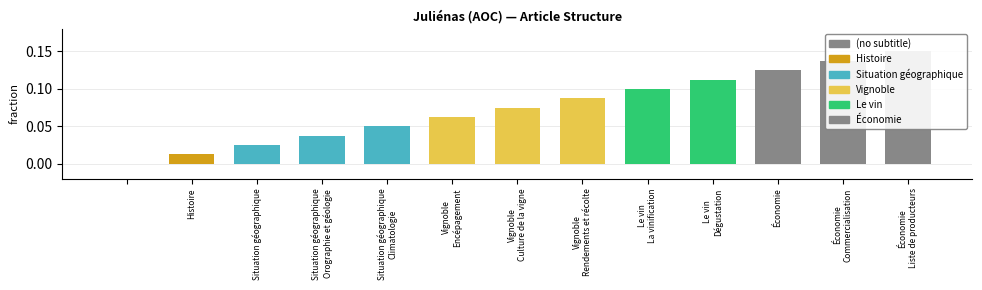

What is the change in value from Situation géographique to Économie Commercialisation?

+0.1